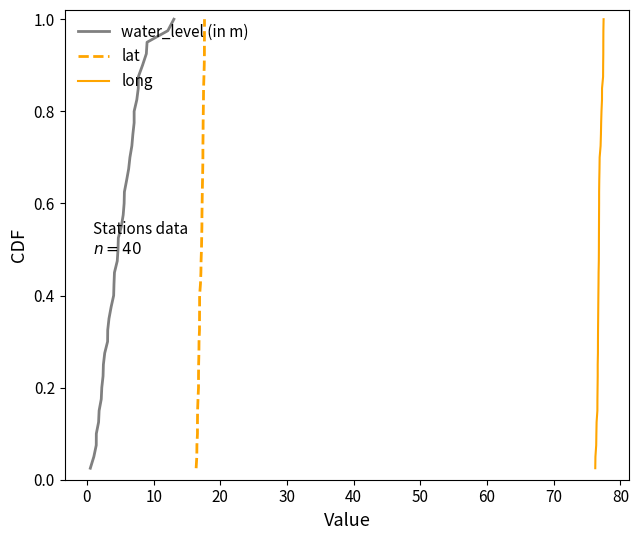

True or false: lat and water_level (in m) cross at least once.

False